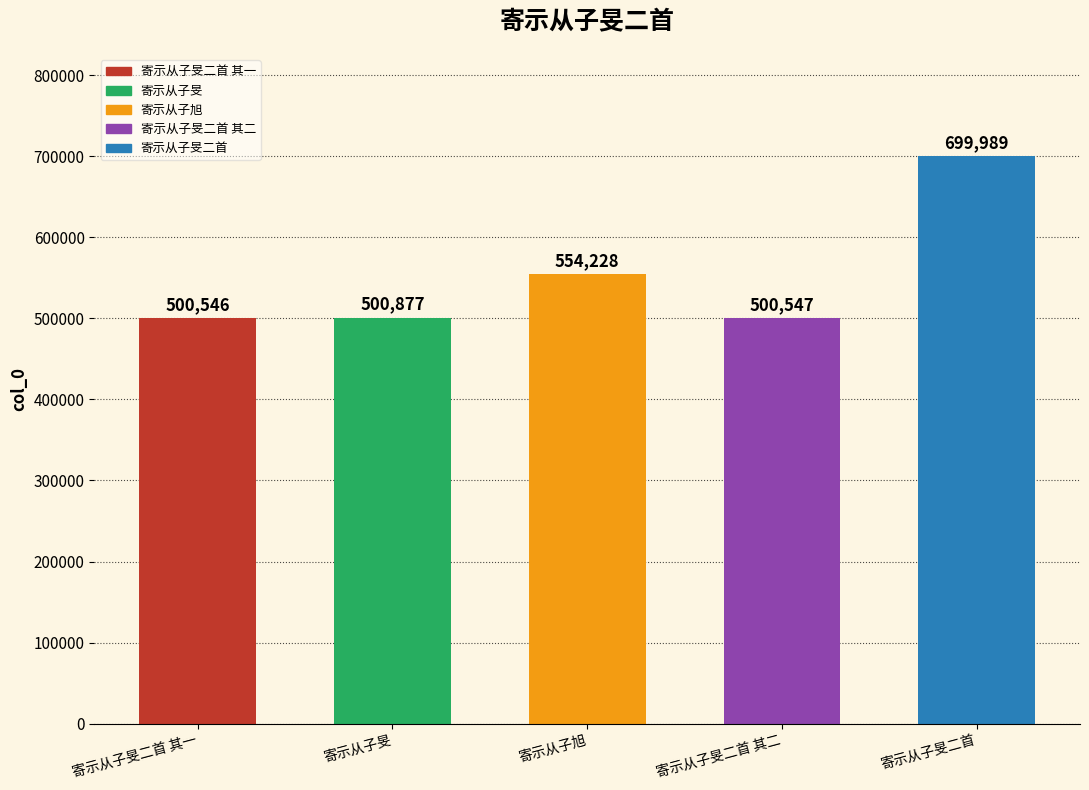

What is the change in value from 寄示从子旻 to 寄示从子旻二首?

+199112